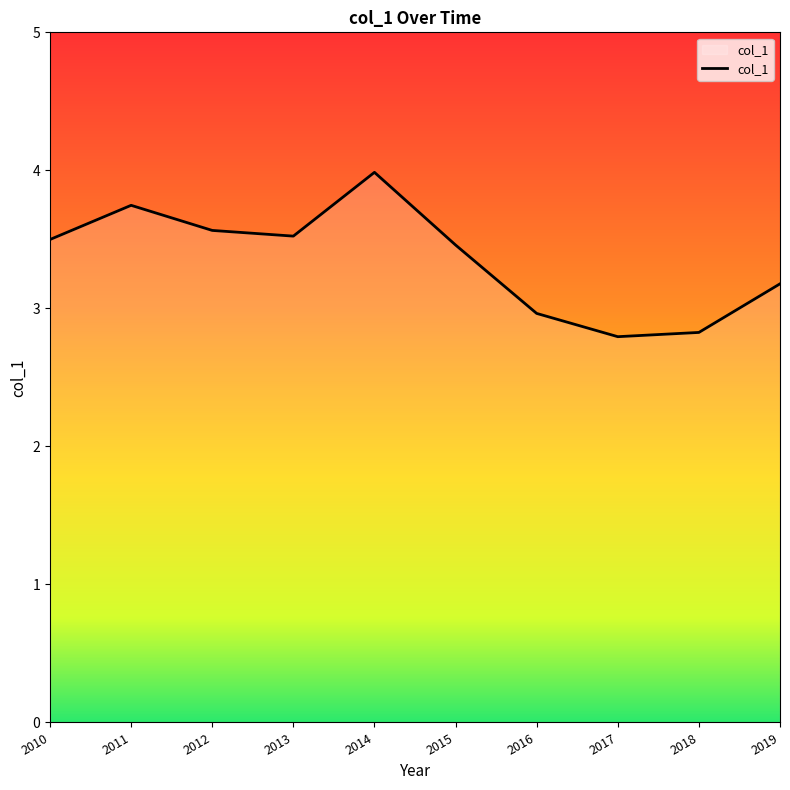

Is it true that the value at 2017 is 2.8?

True